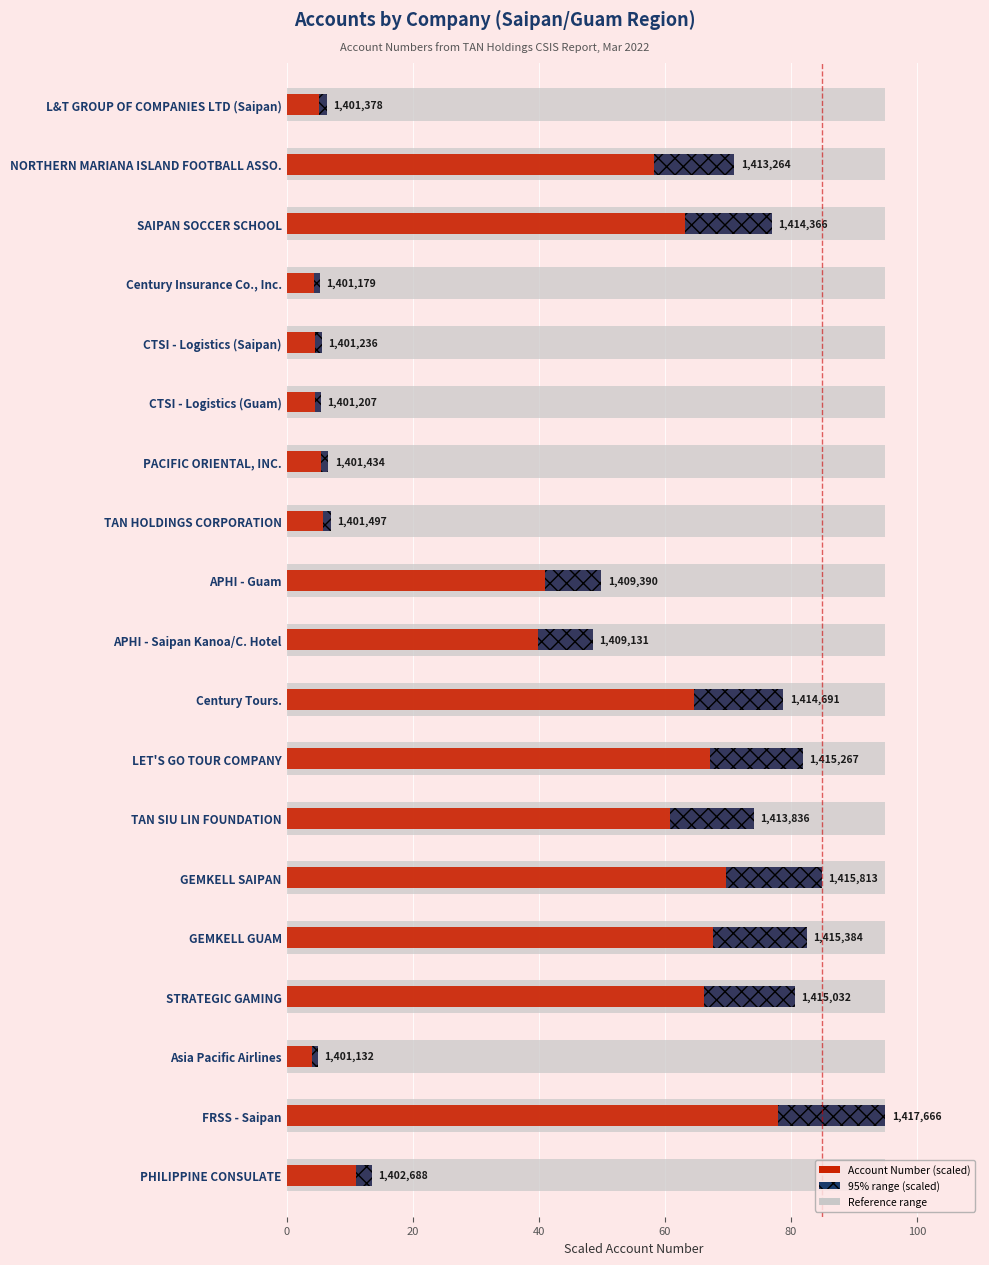

What is the difference between the highest and lowest values at LET'S GO TOUR COMPANY?

67.2